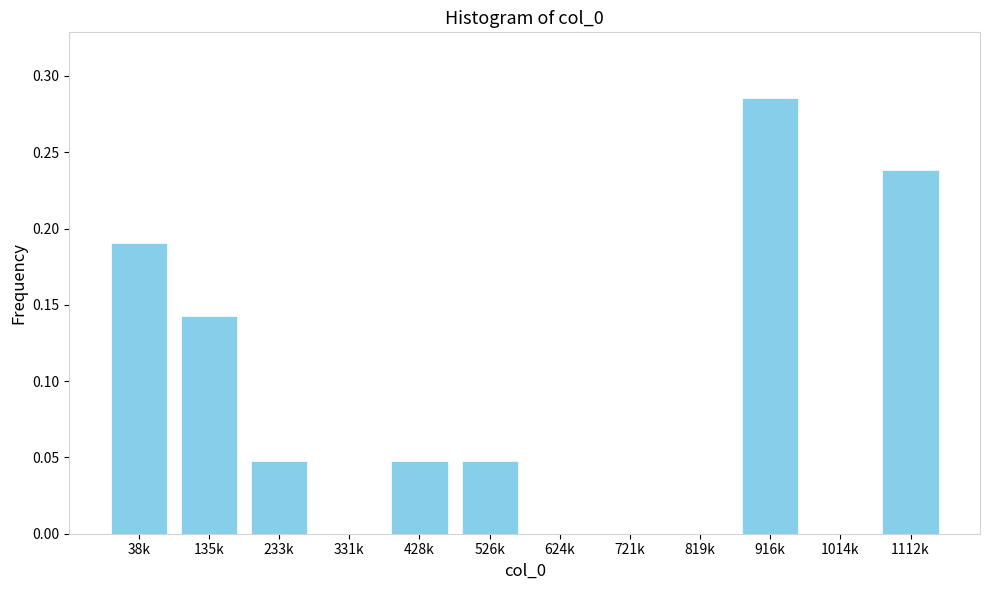

What is the change in value from 233k to 916k?

+0.2